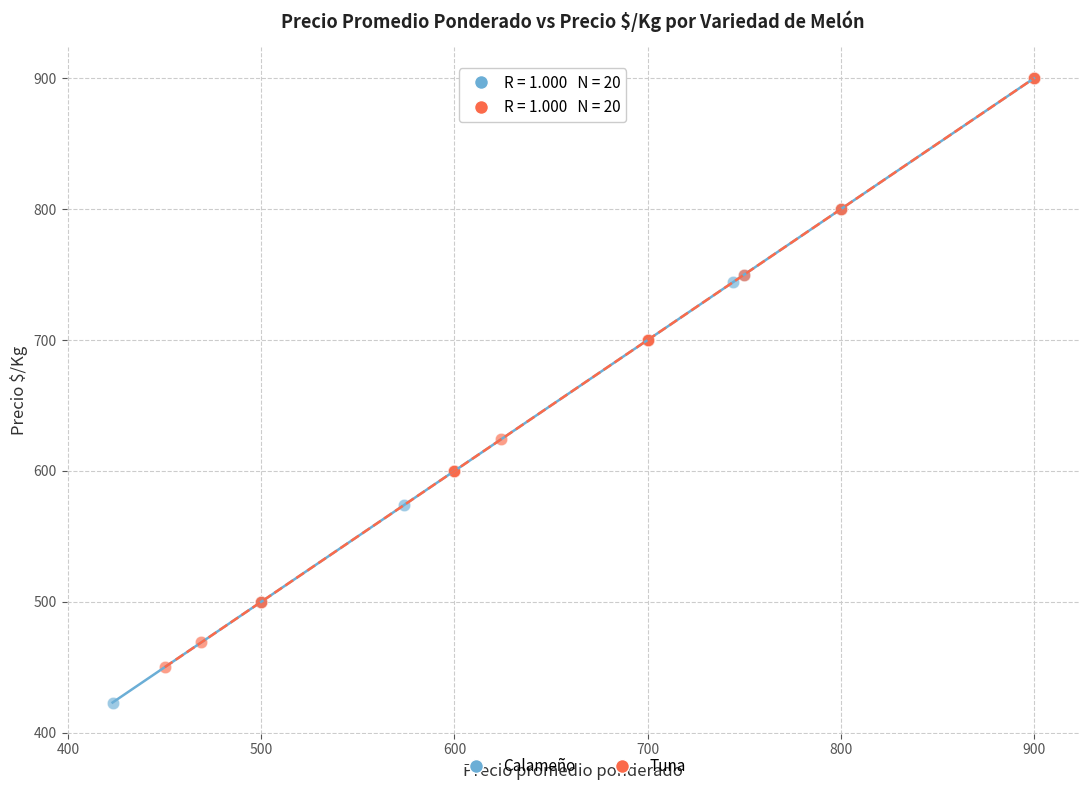

Which series contains the lowest Y value?

Calameño